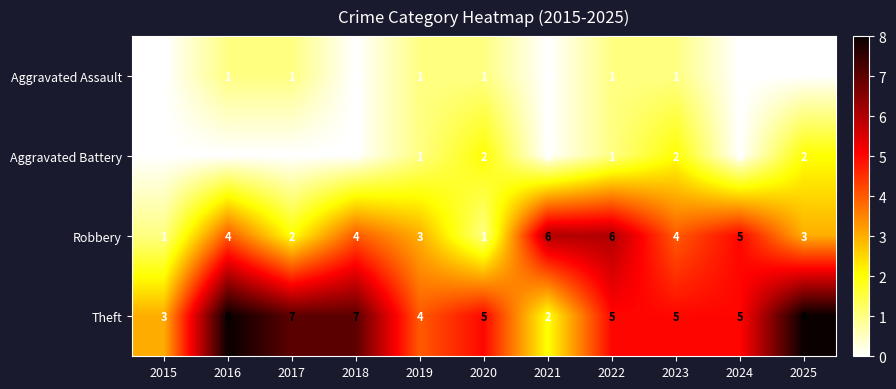

Which category has the lowest value in the Theft series?

2021